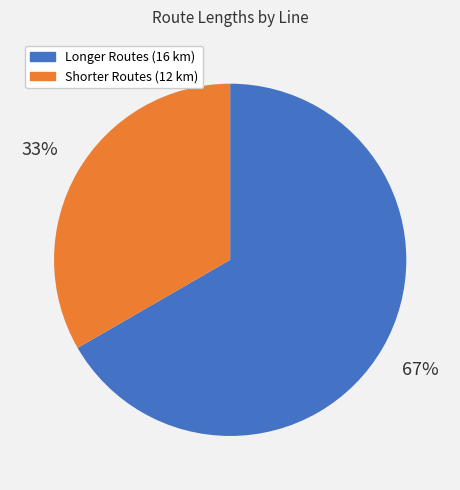

The Shorter Routes (12 km) slice represents 33% of the pie. True or false?

True